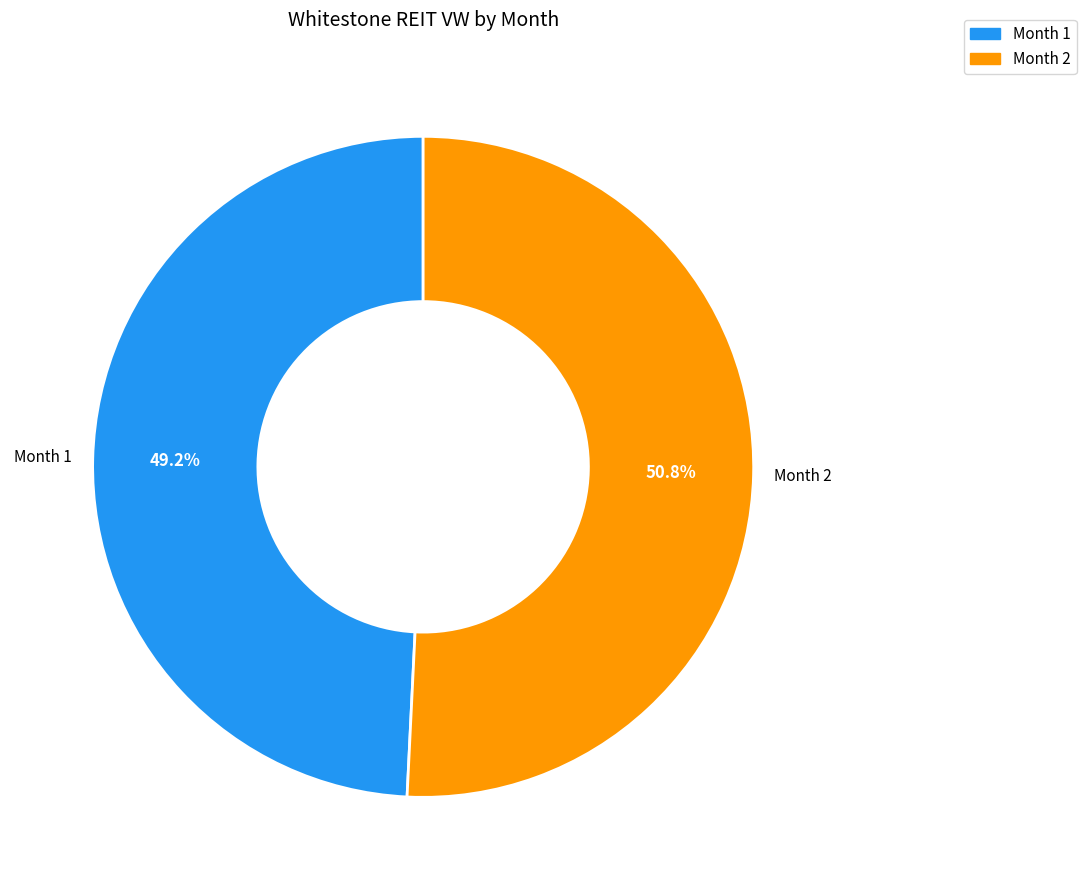

What is the ratio of the value at Month 1 to the value at Month 2?

1.0